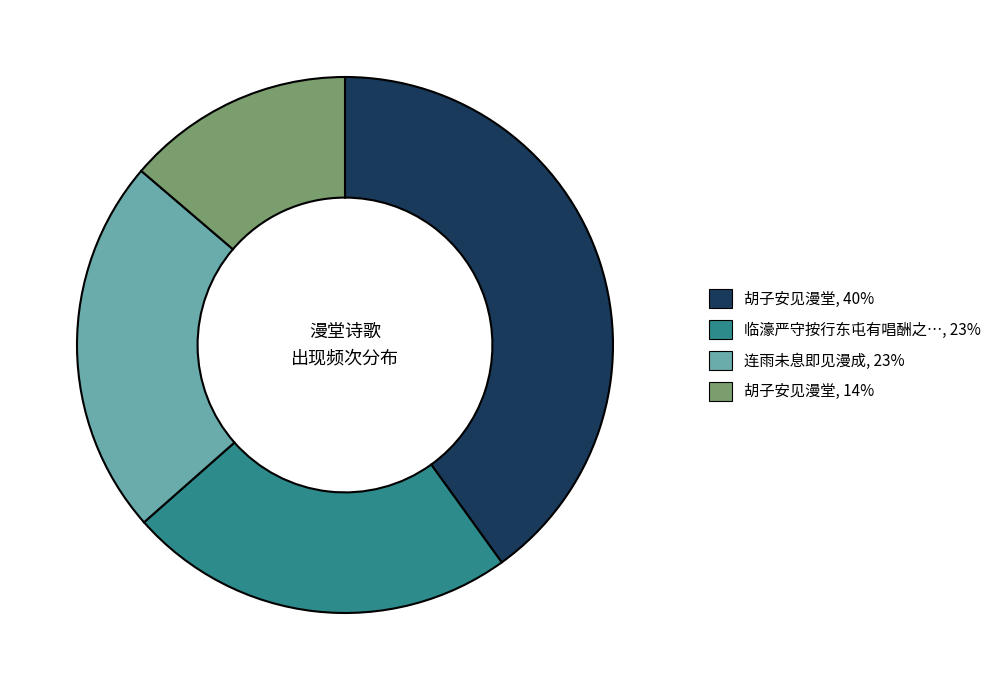

Does any single category account for the majority?

No